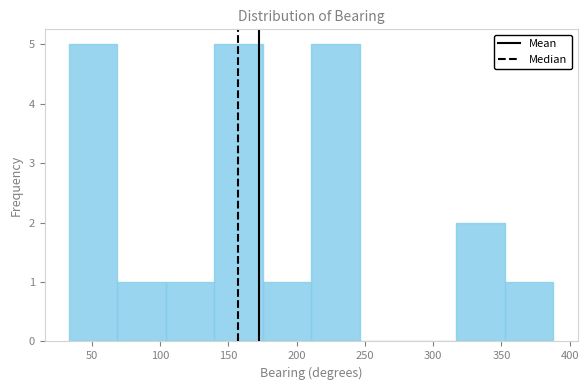

What is the height of the bar covering 68.5 to 104.0 on the x-axis? Neither the bar edges nor the heights are printed on the chart, so give them approximately, as read against the axes.

1